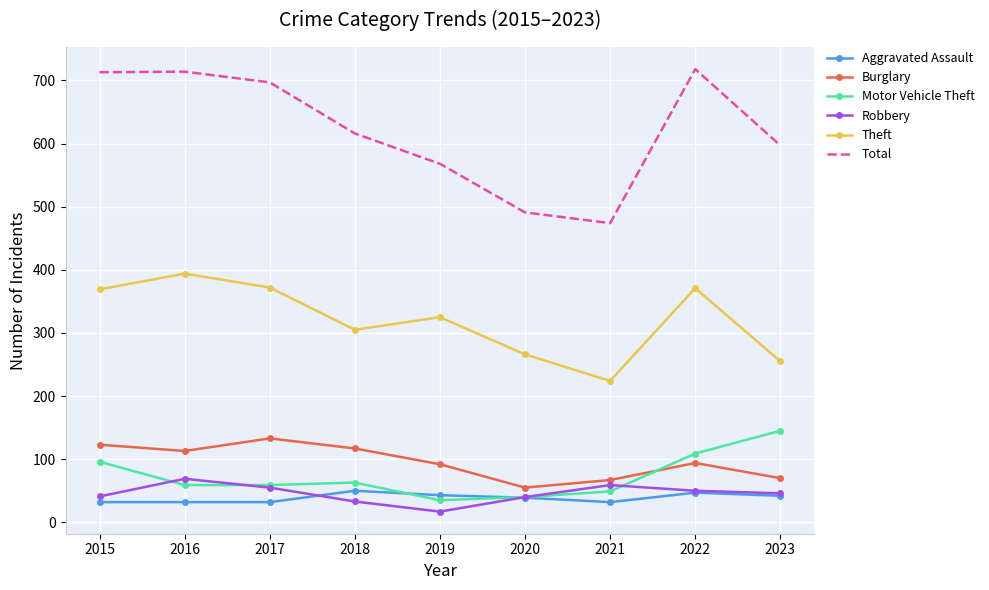

True or false: Motor Vehicle Theft and Total intersect in this chart.

False